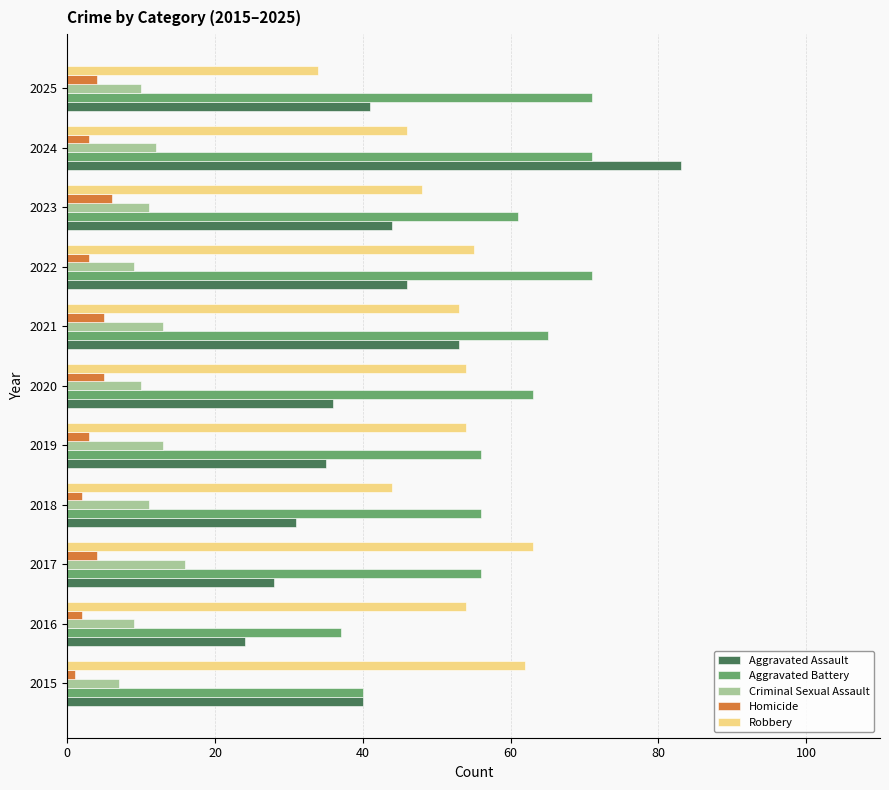

Is the value of Aggravated Assault at 2019 greater than the value of Robbery at 2015?

No